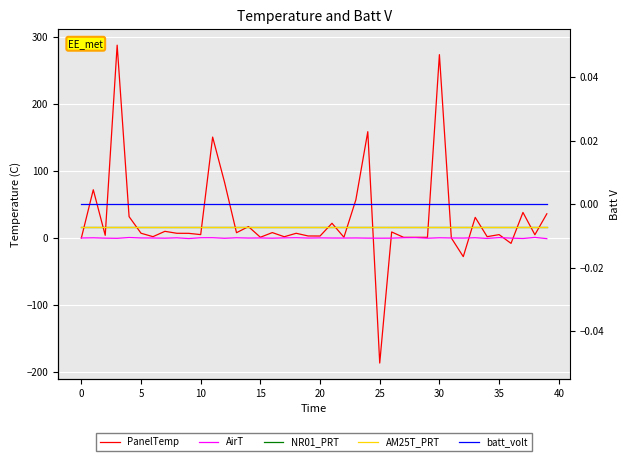

What is the label of the 4th point from the right?

36